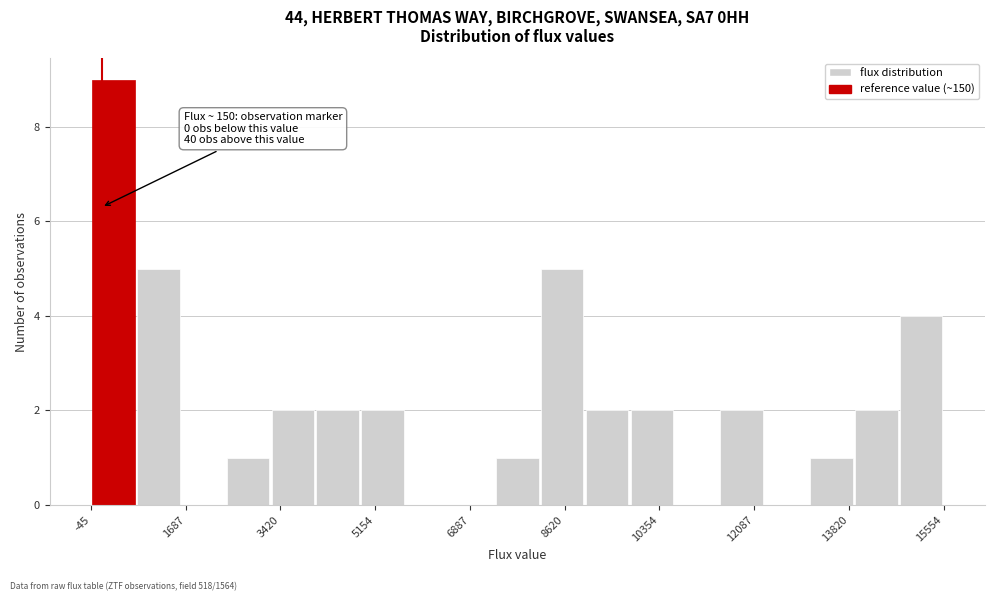

Which range on the x-axis has the tallest bar?

0 to 800